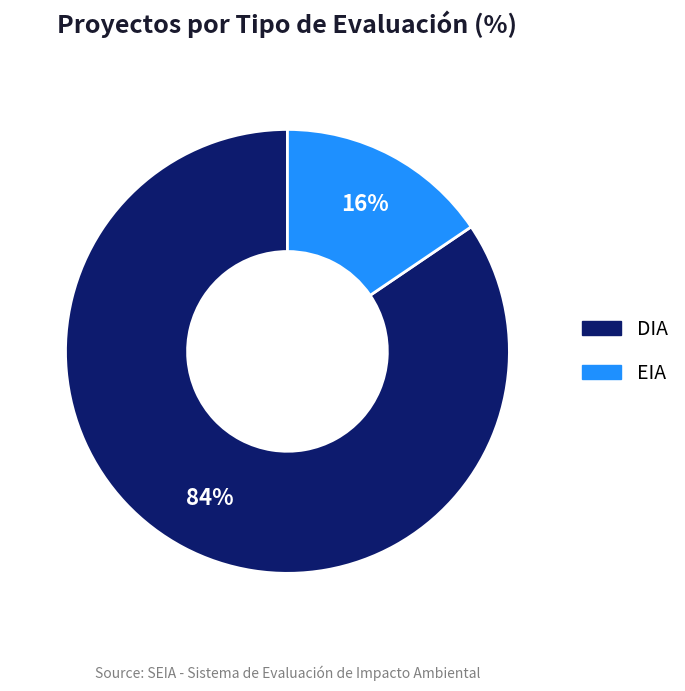

The DIA slice represents 84% of the pie. True or false?

True